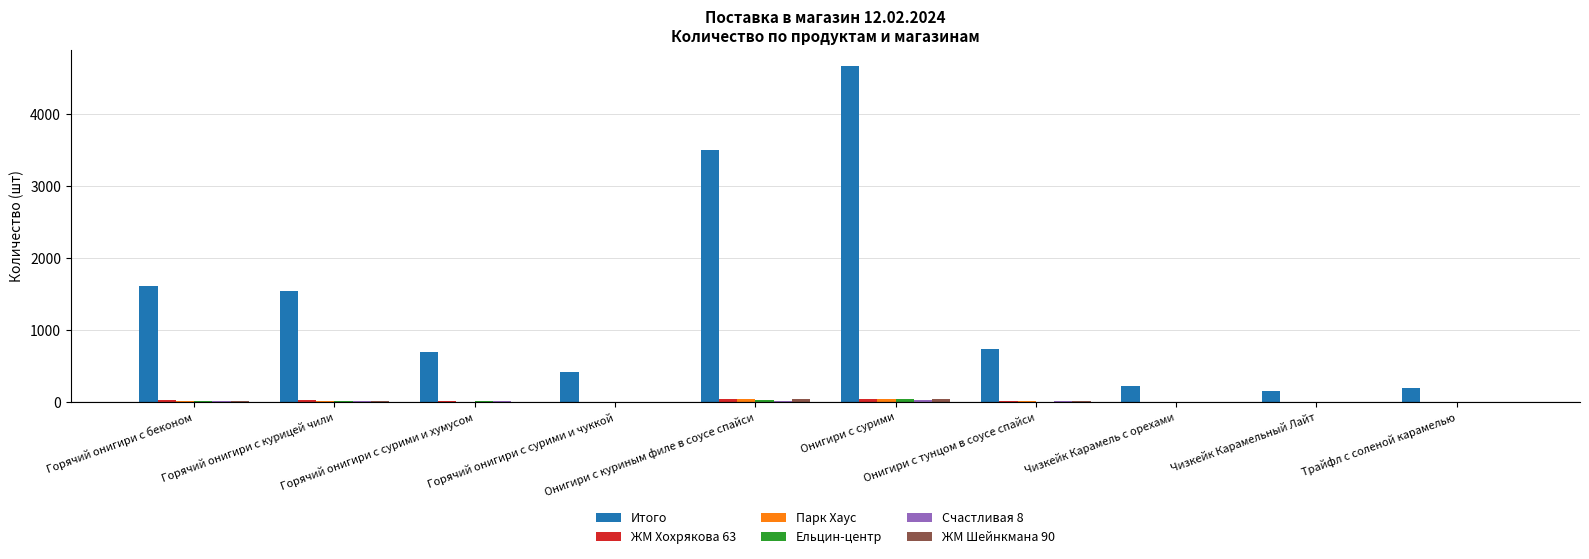

Which series has the largest total across all categories?

Итого